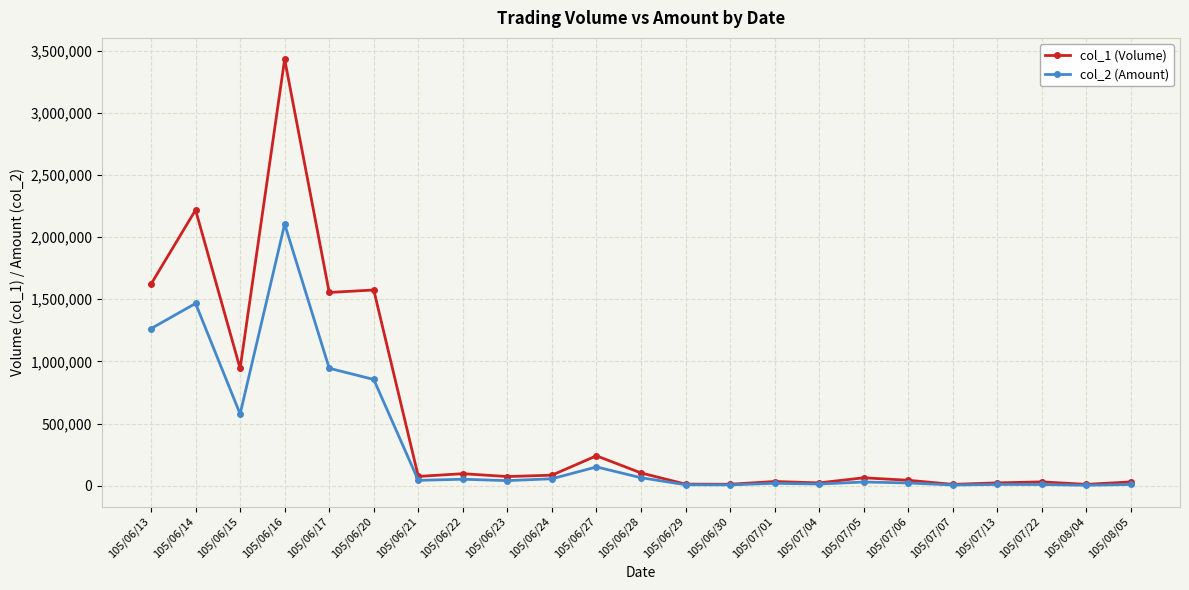

What is the sum of all col_1 (Volume) values?

12302000